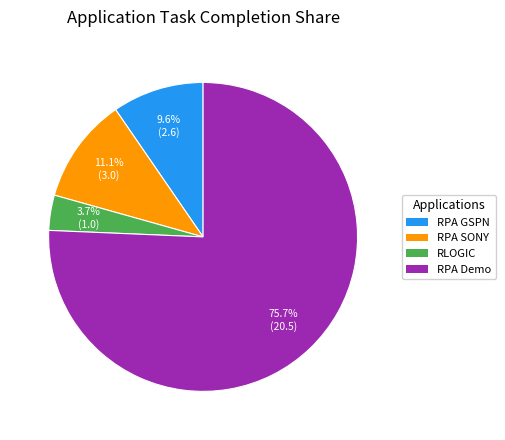

What portion of the pie excludes RPA SONY?

88.9%